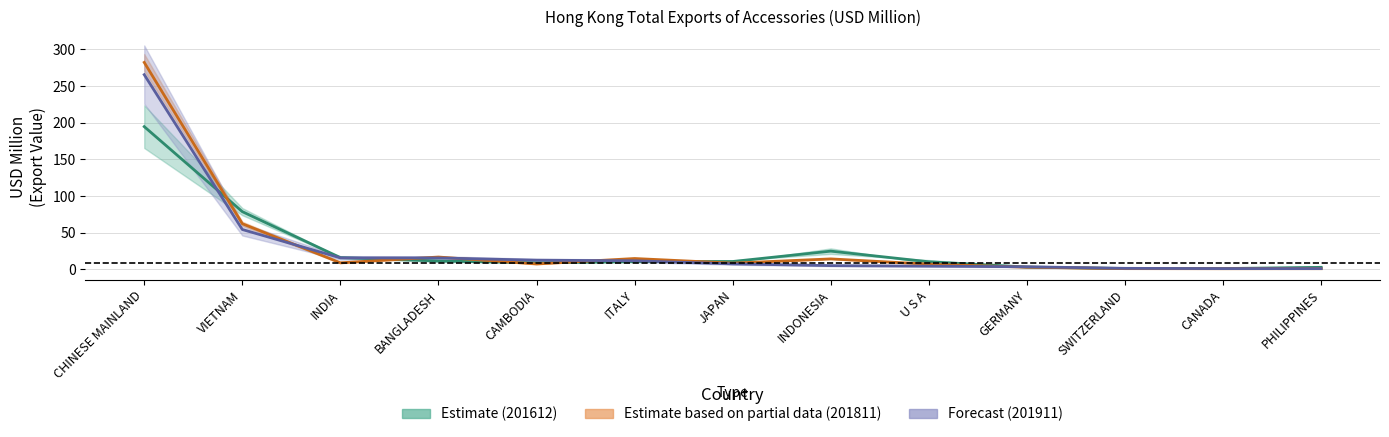

What is the label of the 10th point from the right?

BANGLADESH